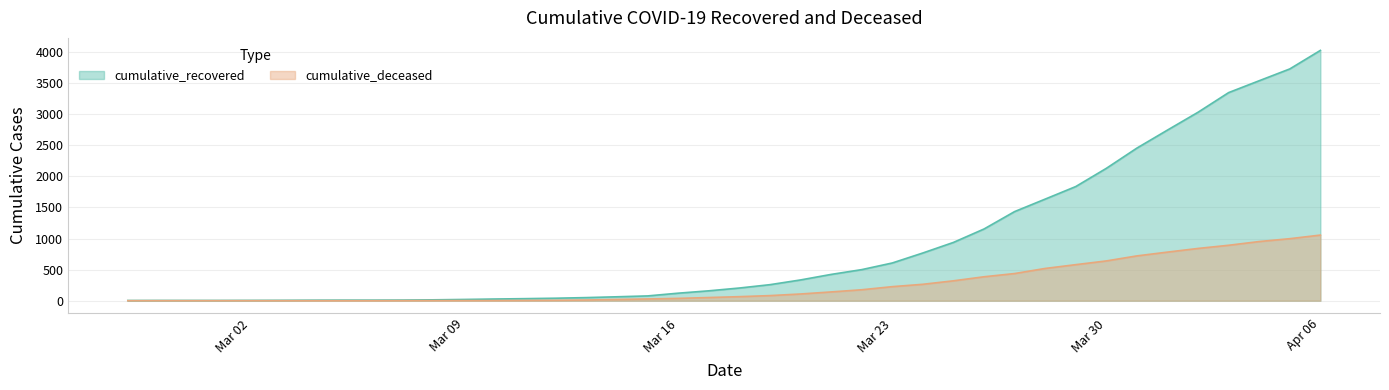

True or false: cumulative_deceased has more than 2 interior local peaks.

False